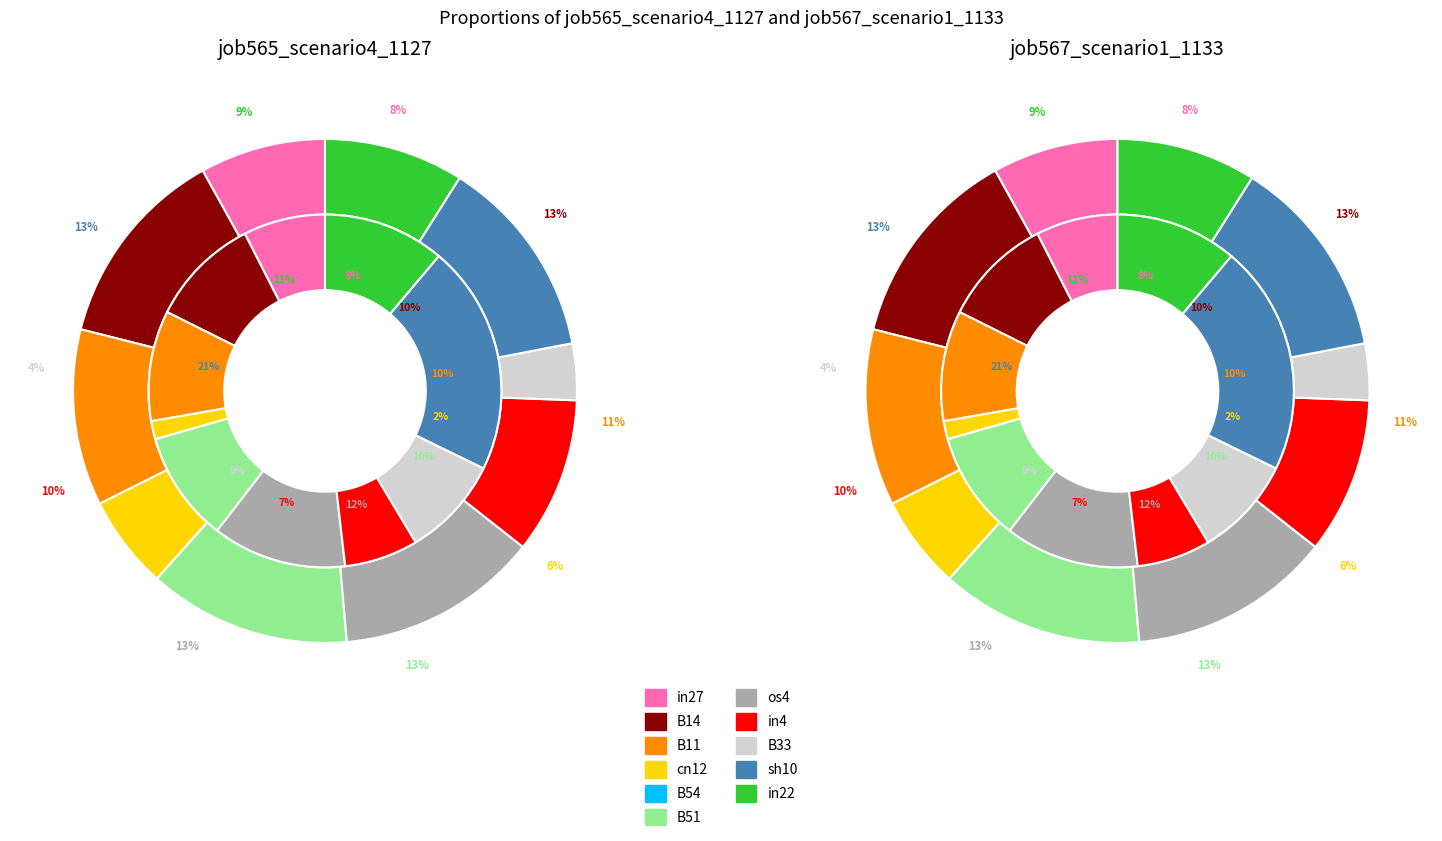

Do B33 and sh10 together represent more than half of the pie?

No